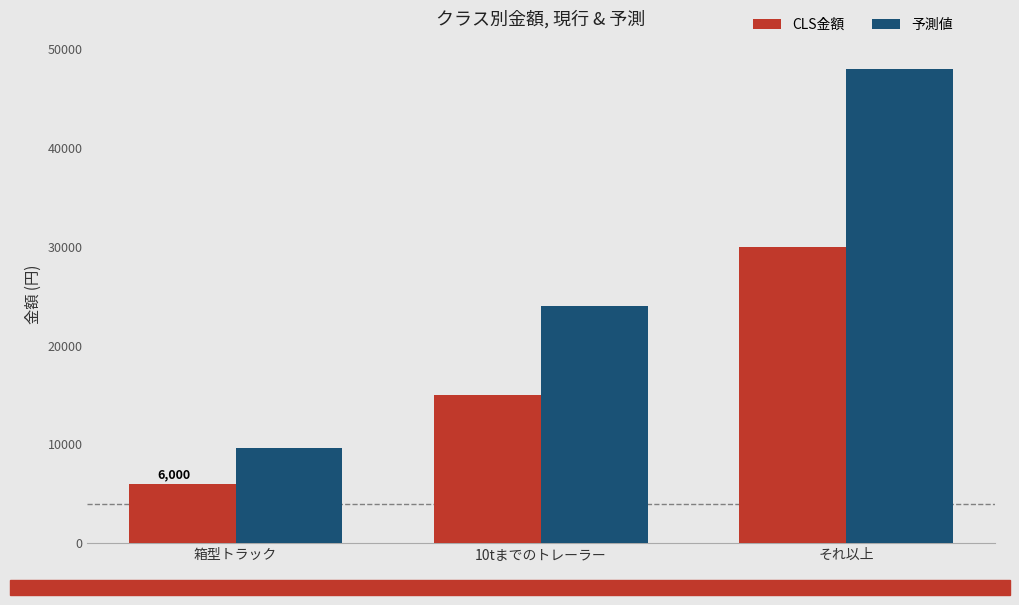

The value of 予測値 at 箱型トラック is 9600. True or false?

True